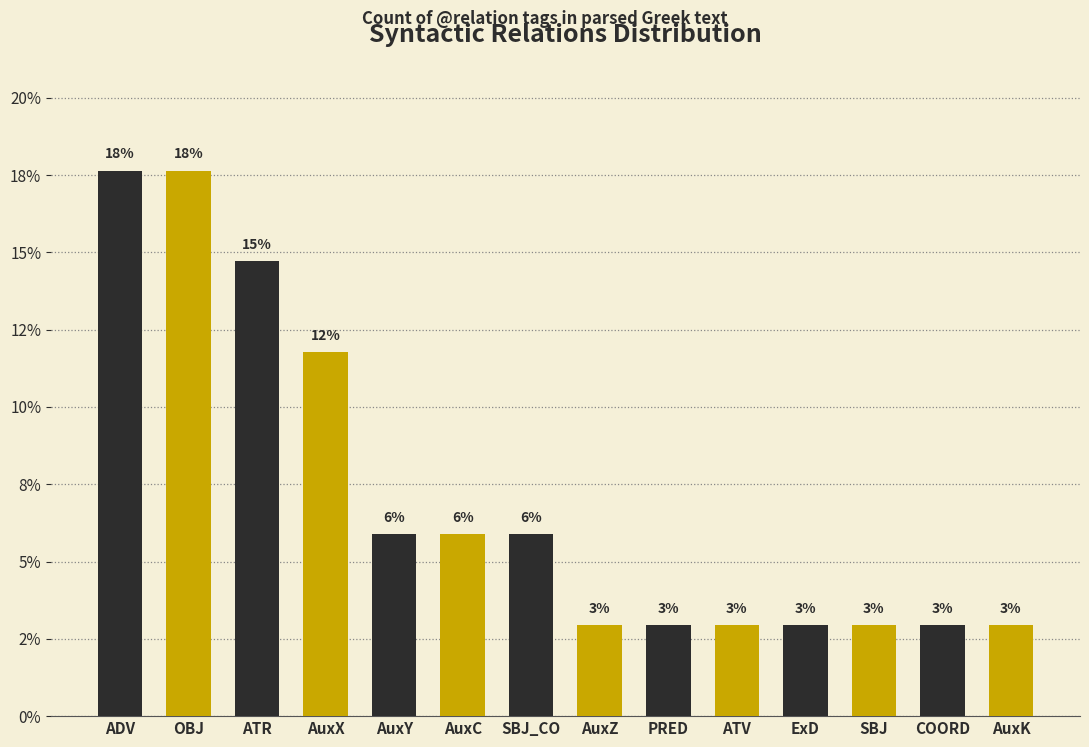

How many data points are above 5?

7